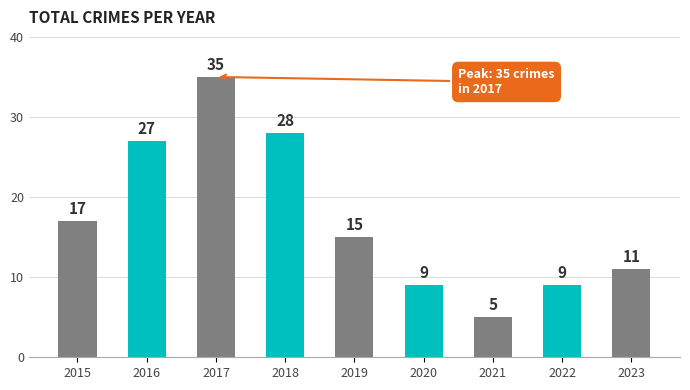

What is the change in value from 2017 to 2019?

-20